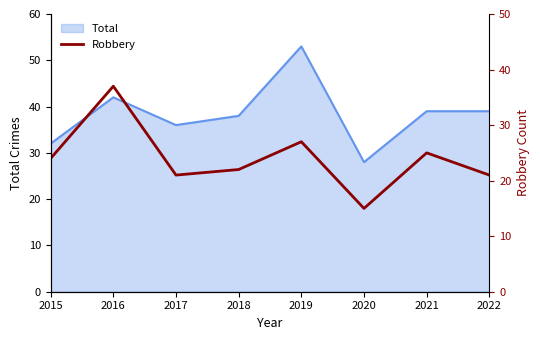

Which label corresponds to the smallest value in the chart?

2020